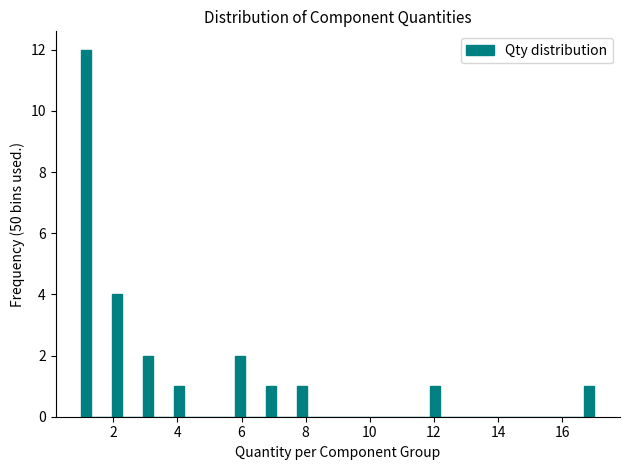

Read against the x-axis, roughly where is the centre of the tallest bar?

1.2